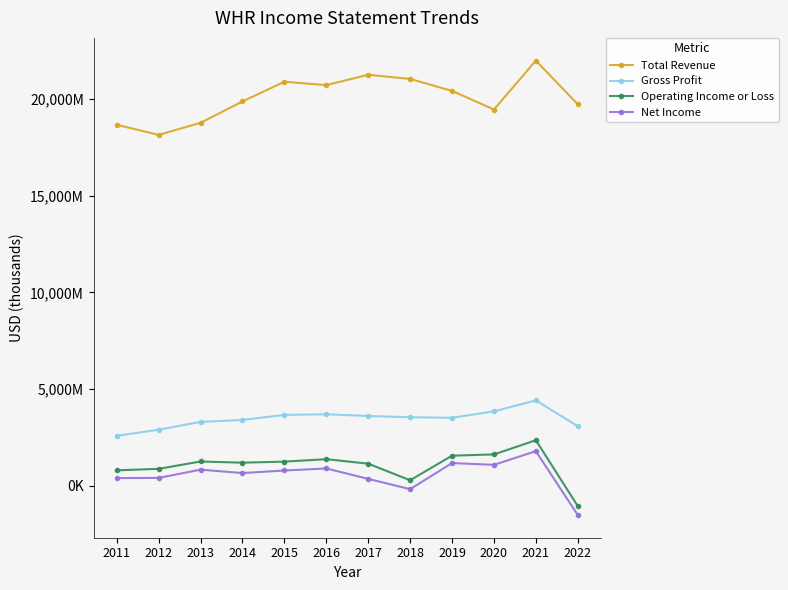

True or false: Gross Profit has more than 0 interior local peaks.

True